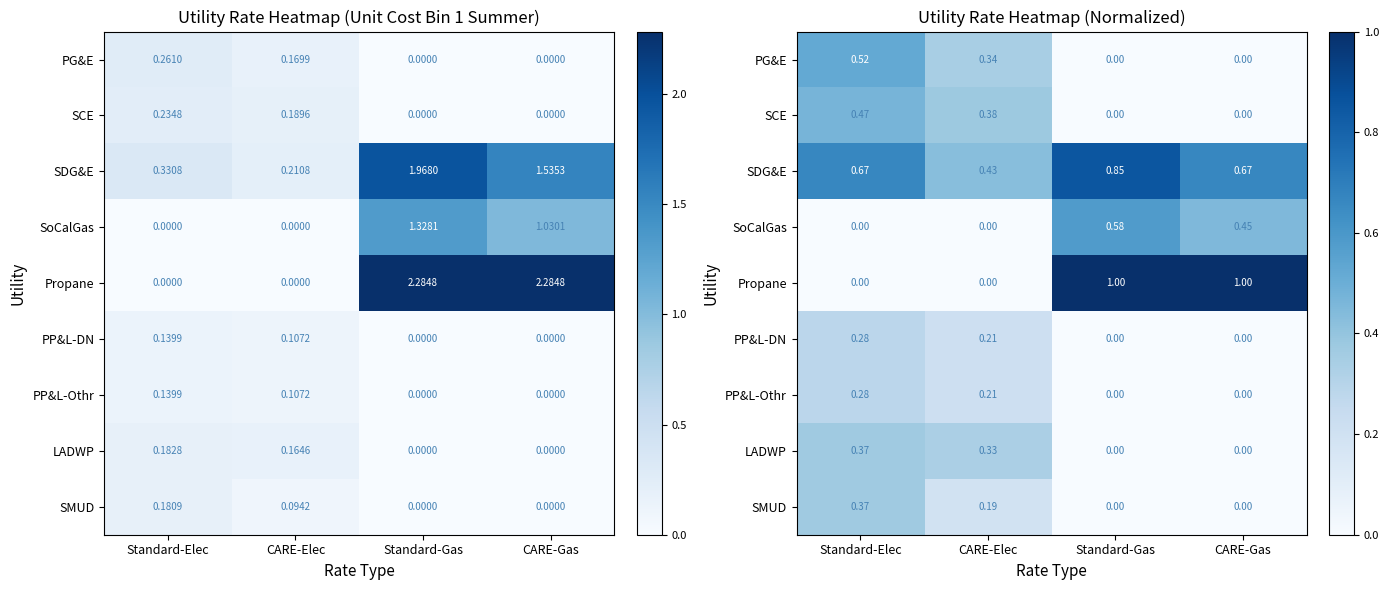

Rank the series by their maximum value, from lowest to highest.

PP&L-DN, PP&L-Othr, LADWP, SMUD, SCE, PG&E, SoCalGas, SDG&E, Propane